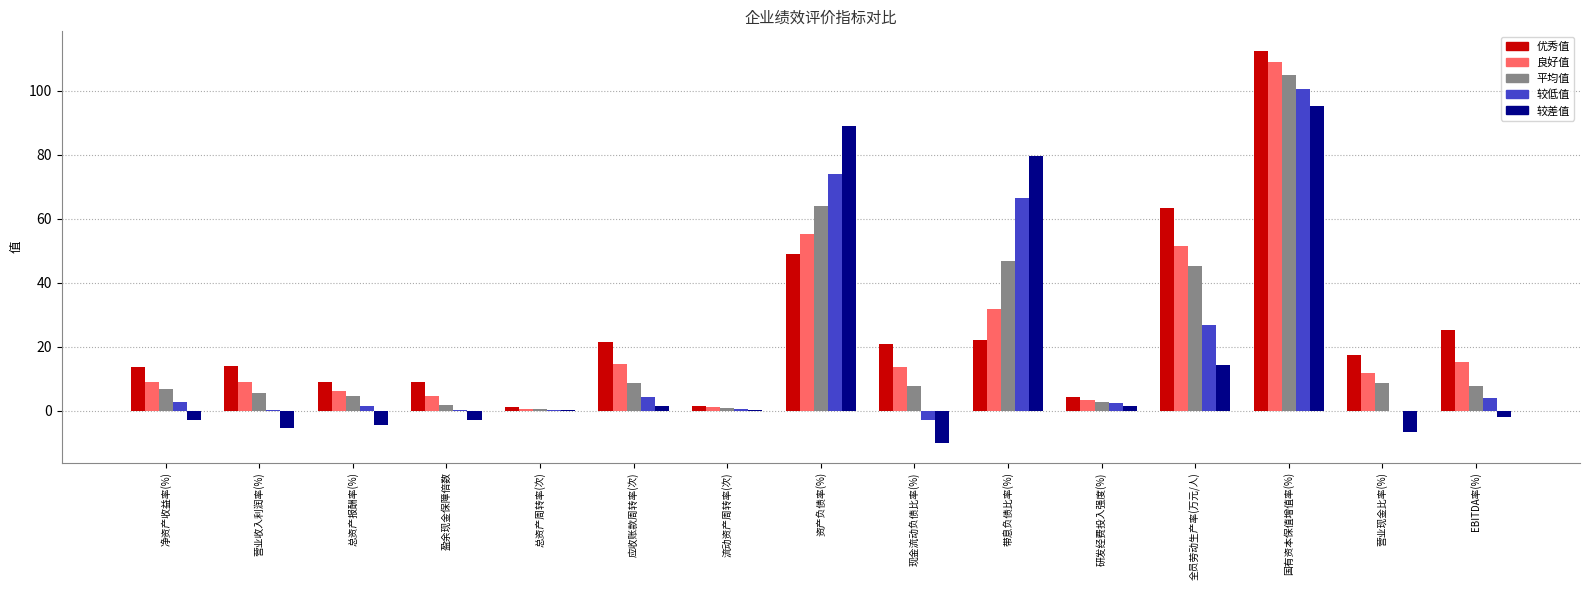

The 平均值 series shows 2.7 at 研发经费投入强度(%). True or false?

True